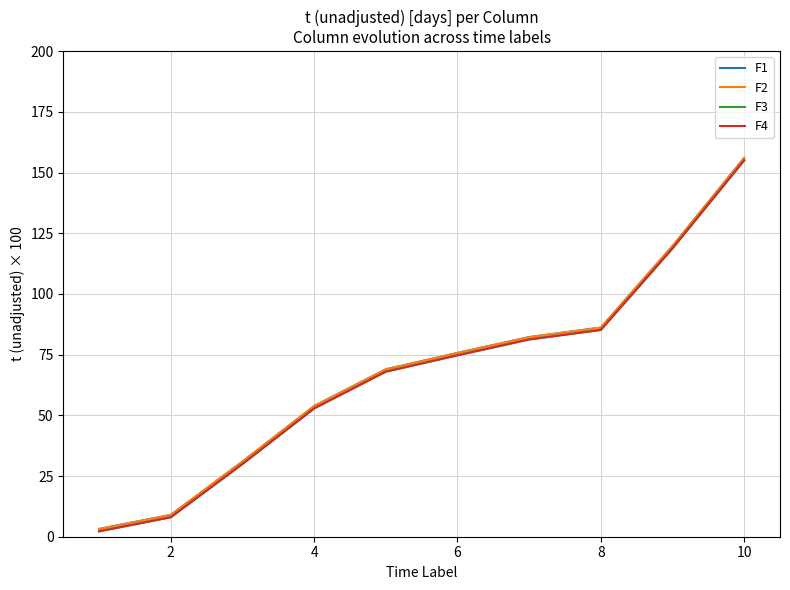

Does the chart display data point markers on the line(s)?

No